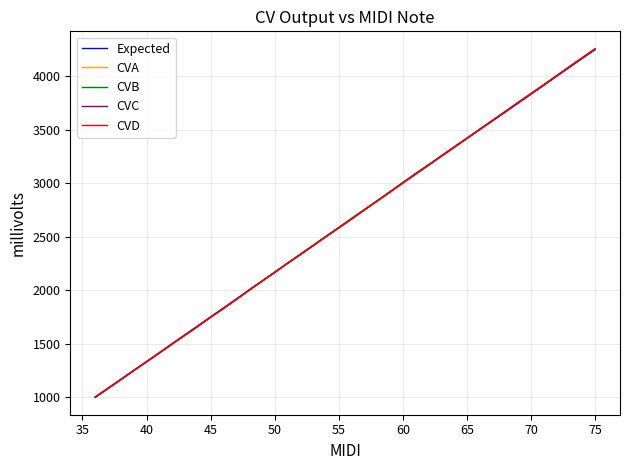

At how many categories does at least one series exceed 1455?

34